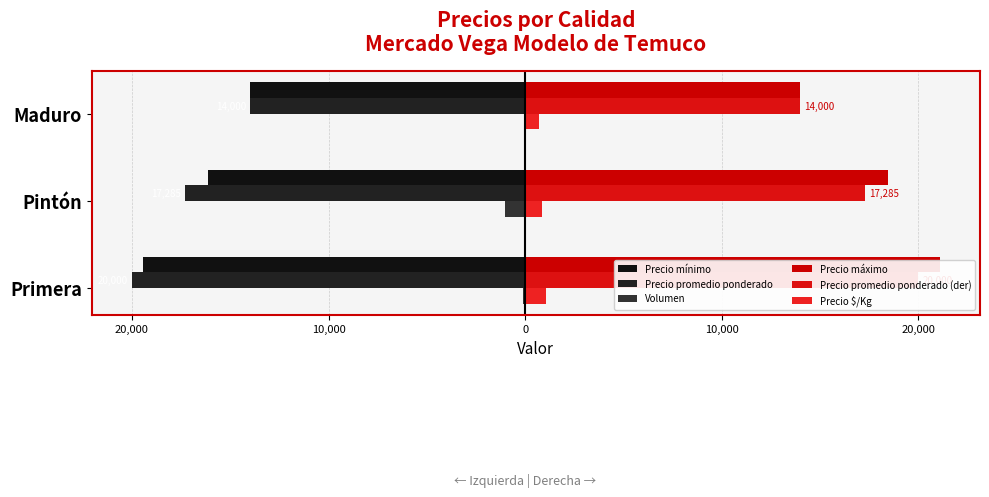

What is the average value of the Volumen series?

-384